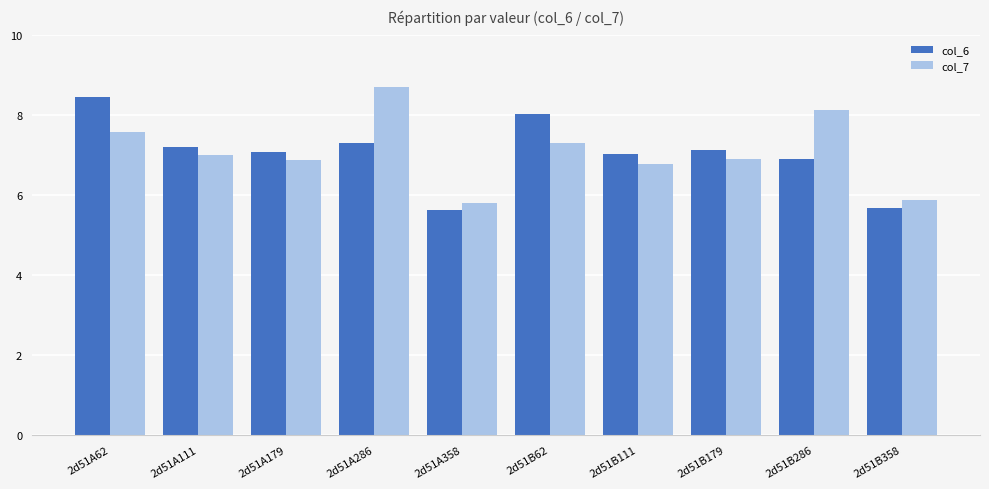

What is the sum of the col_6 values at 2d51A179 and 2d51A62?

15.5